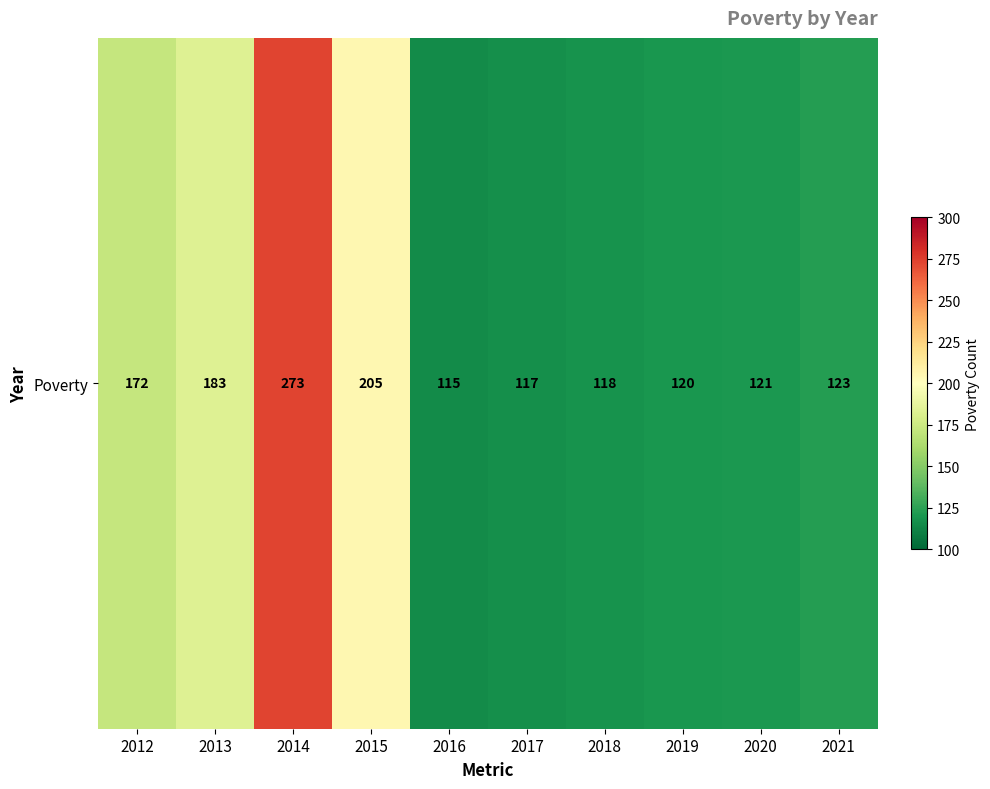

Is it true that the value at 2013 is 322?

False